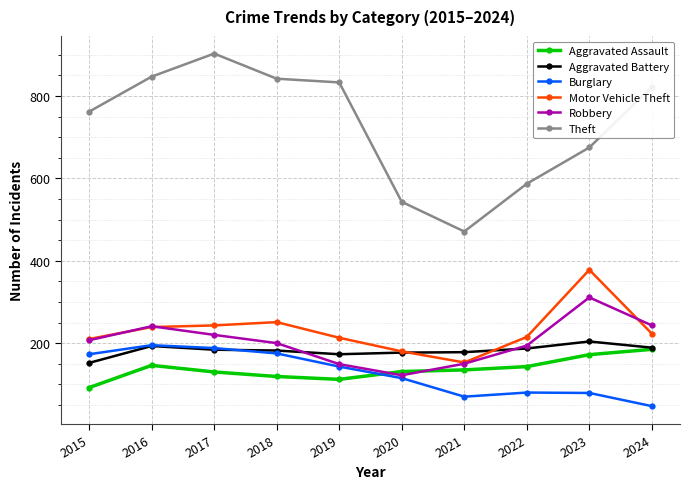

True or false: Aggravated Battery has more than 1 interior local peaks.

True